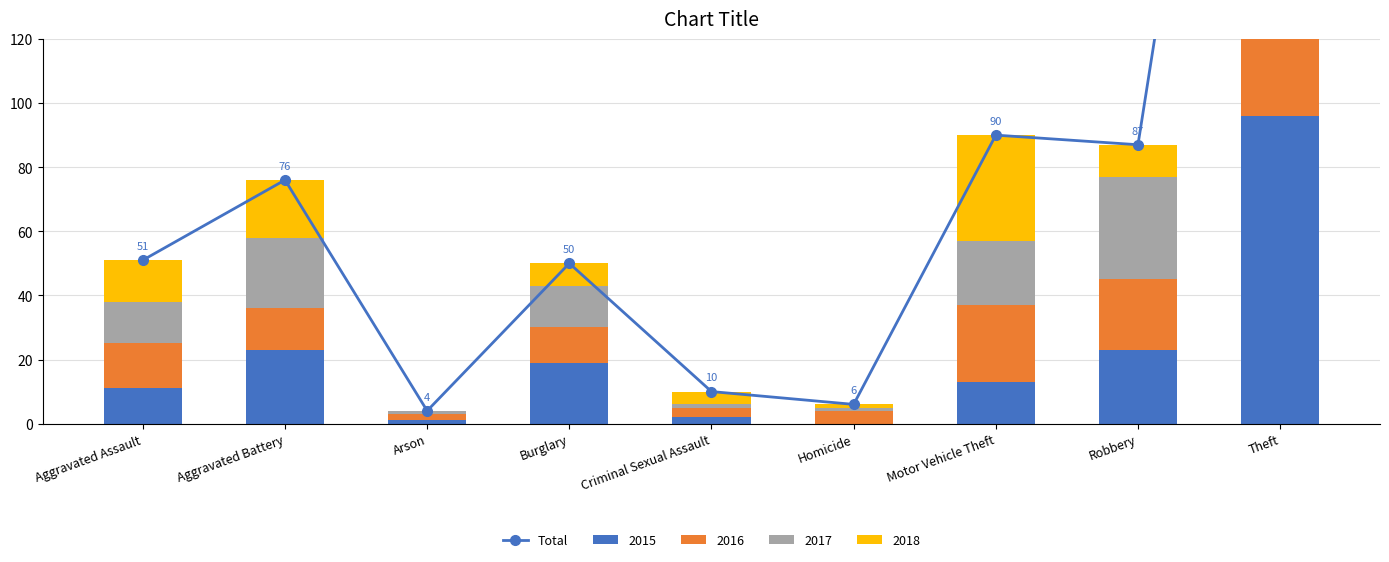

What is the label of the 6th bar from the left?

Homicide